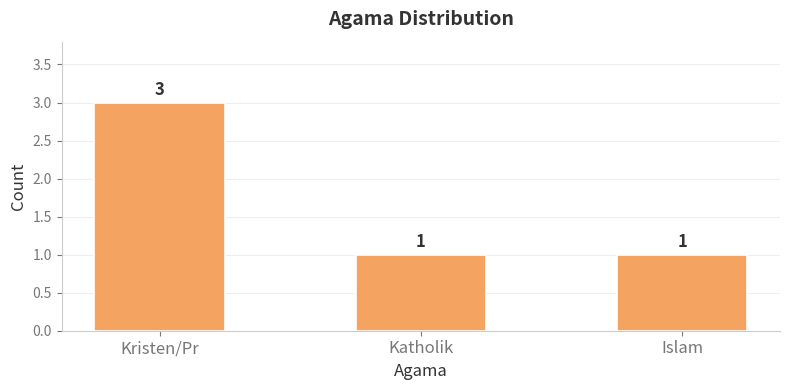

How many categories are shown in the chart?

3